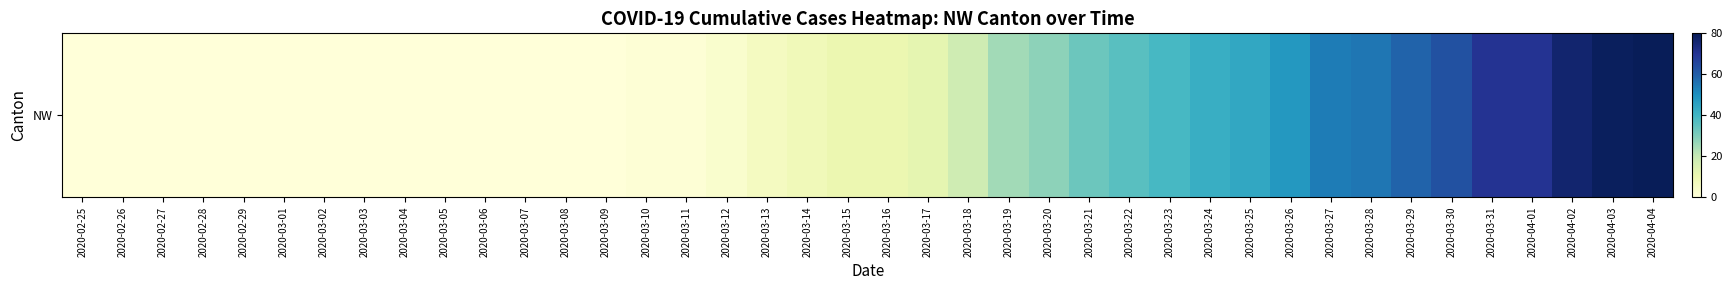

How many categories are shown in the chart?

40